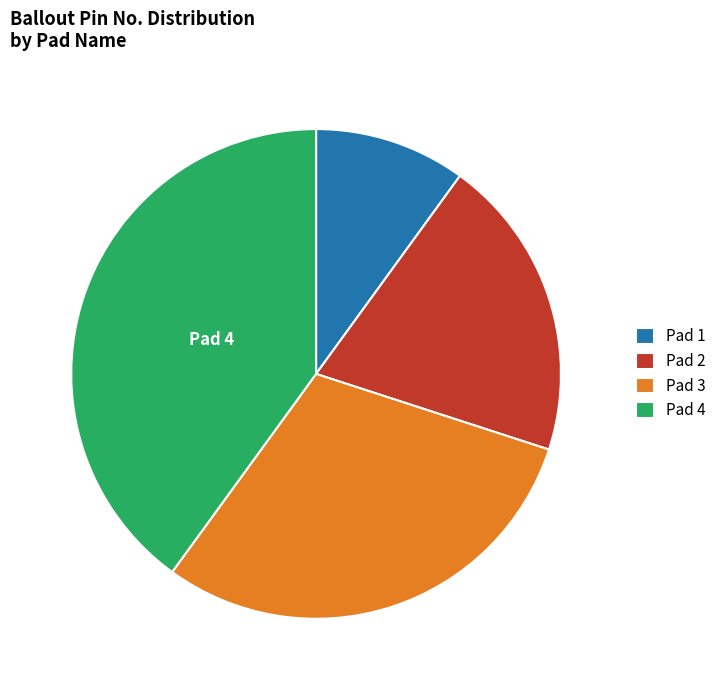

Which slice is the largest?

Pad 4